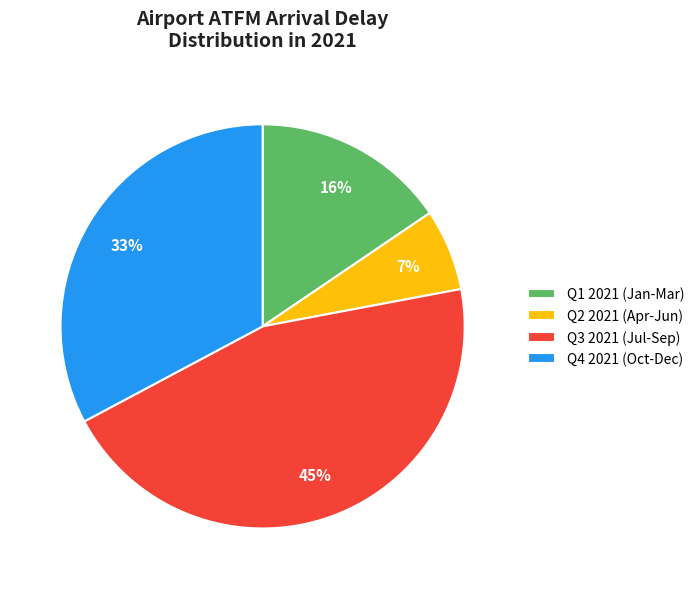

True or false: Q2 2021 (Apr-Jun) accounts for 7% of the total.

True